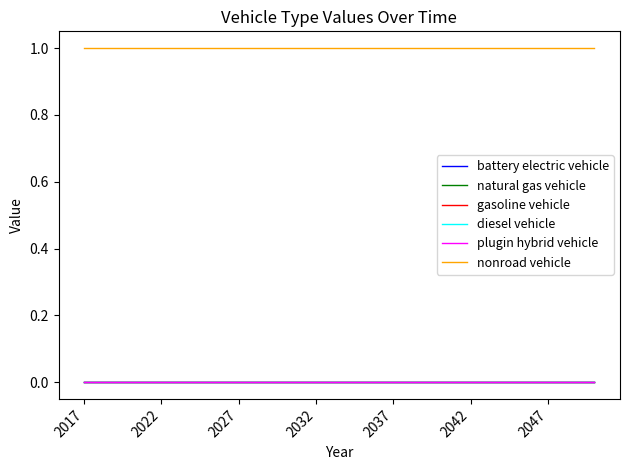

Does the chart display data point markers on the line(s)?

No